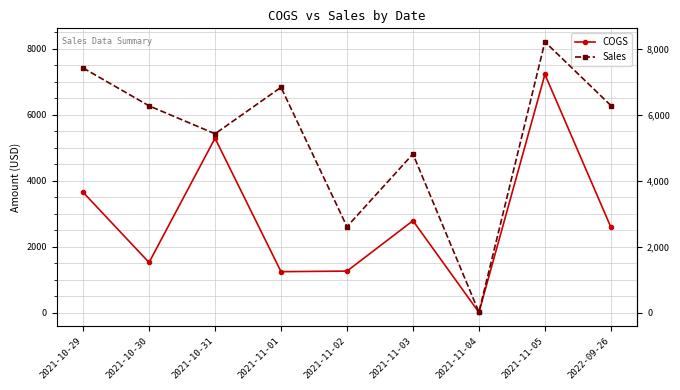

Is this an area chart (filled region under the line)?

No